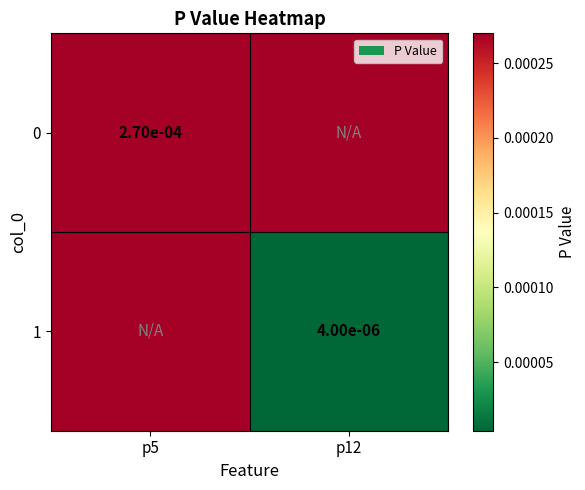

At which label is 1 closest to 0?

p12